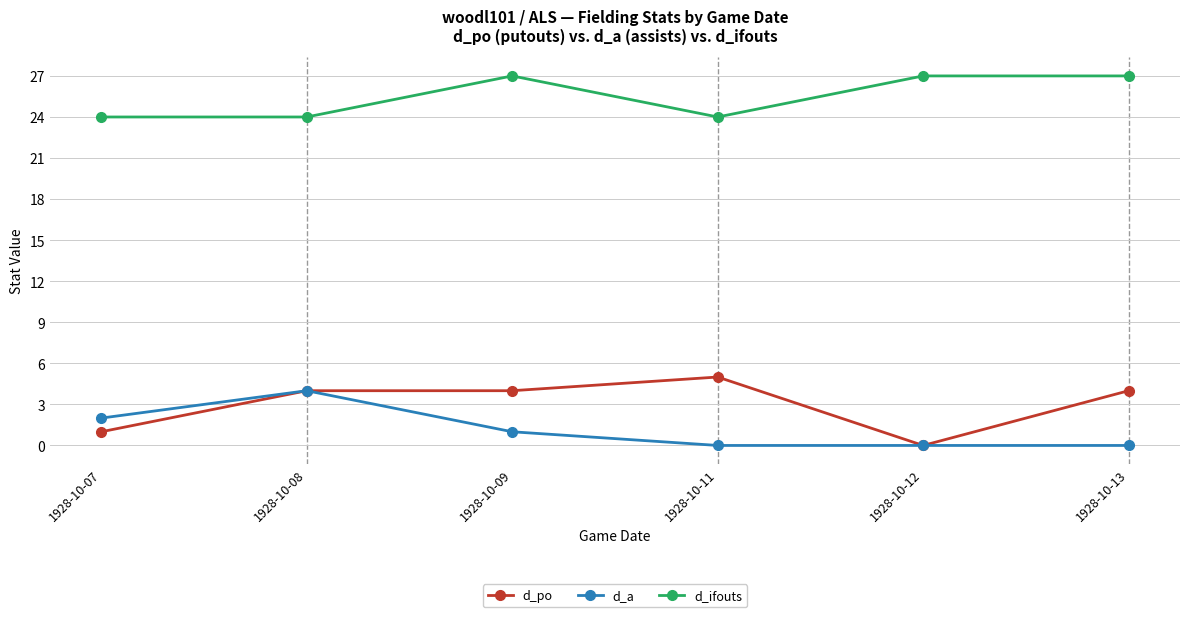

Which series changed the most between 1928-10-09 and 1928-10-12?

d_po